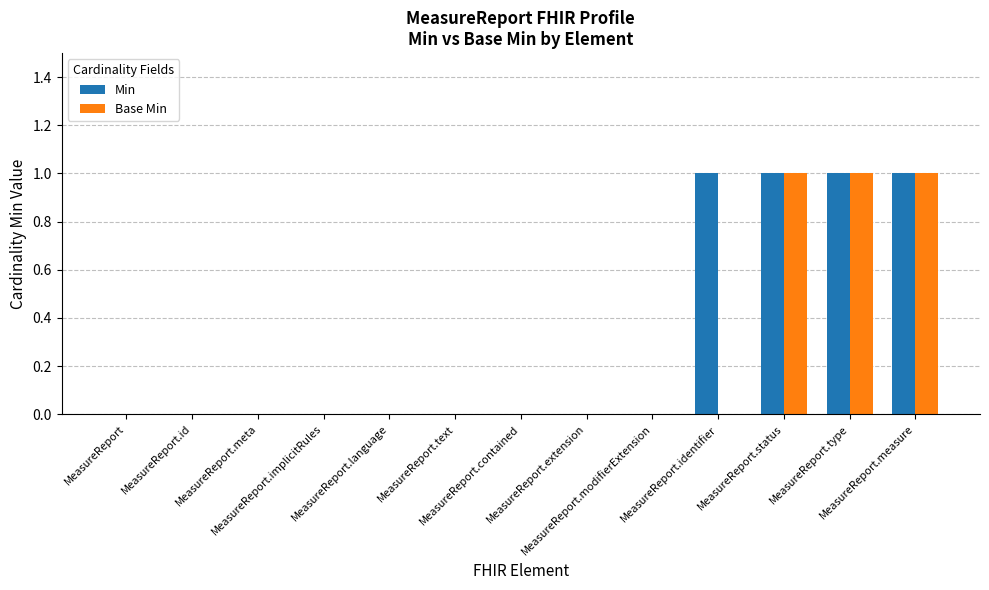

Reading left to right, what are all the values shown in this chart?

Min: 0	0	0	0	0	0	0	0	0	1	1	1	1
Base Min: 0	0	0	0	0	0	0	0	0	0	1	1	1